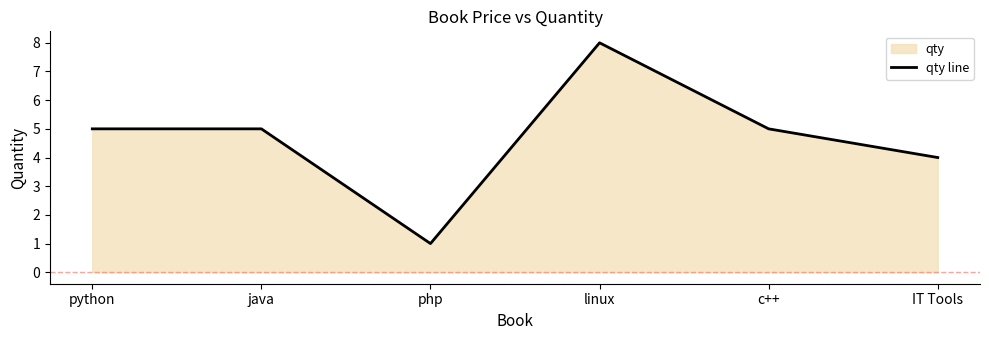

Between php and c++, which is larger?

c++